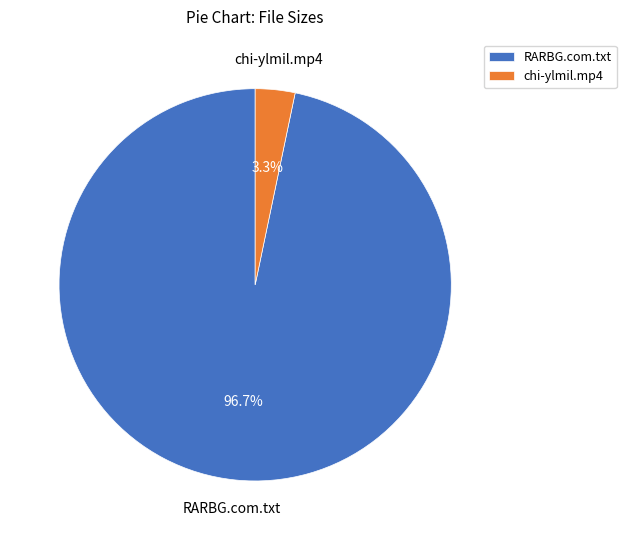

To the nearest percent, what is the difference between the largest and smallest slice percentages?

93%